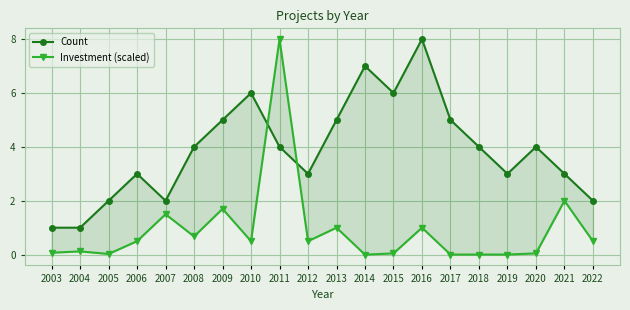

How many lines are shown in the chart?

2